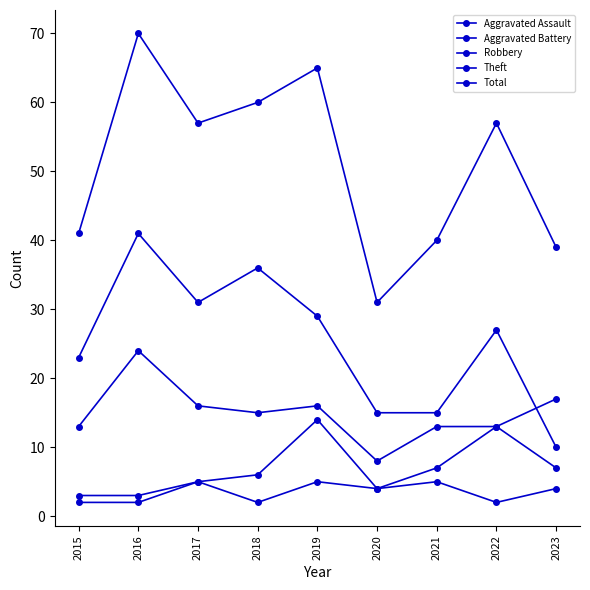

How many data points does each series have?

9